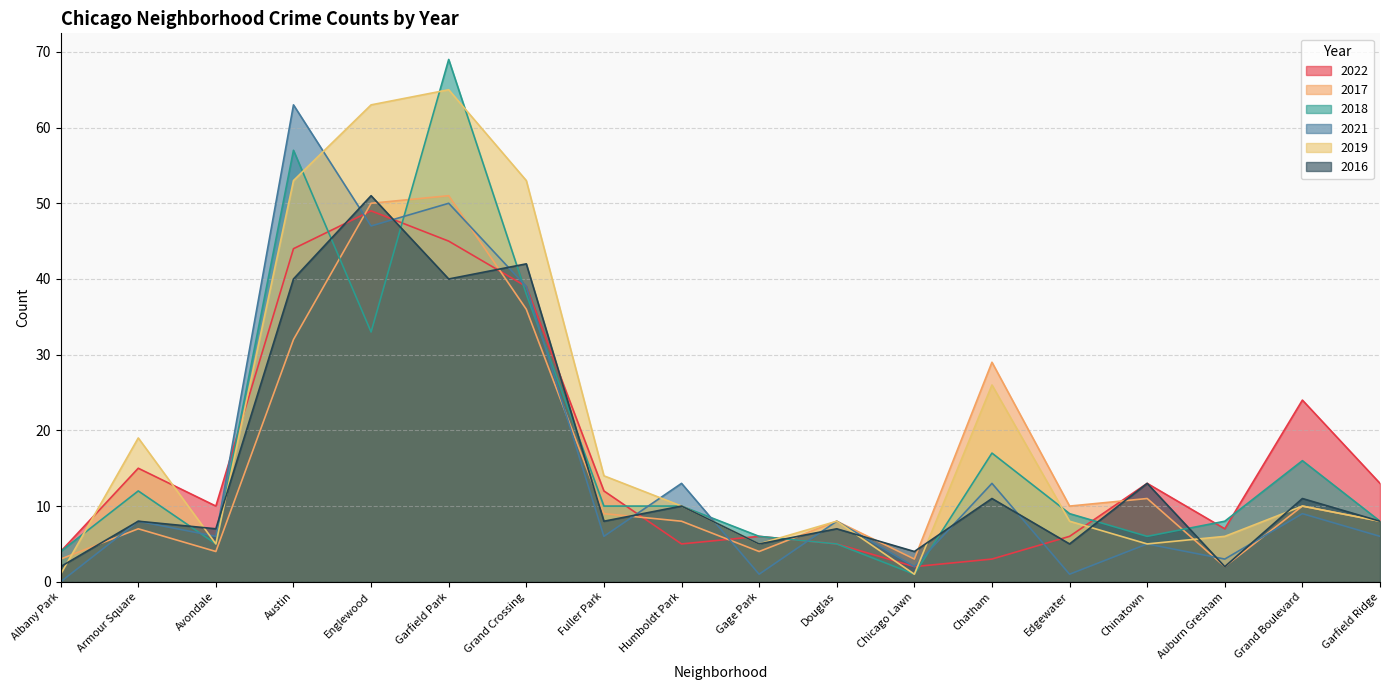

What is the difference between the highest and lowest values at Humboldt Park?

8